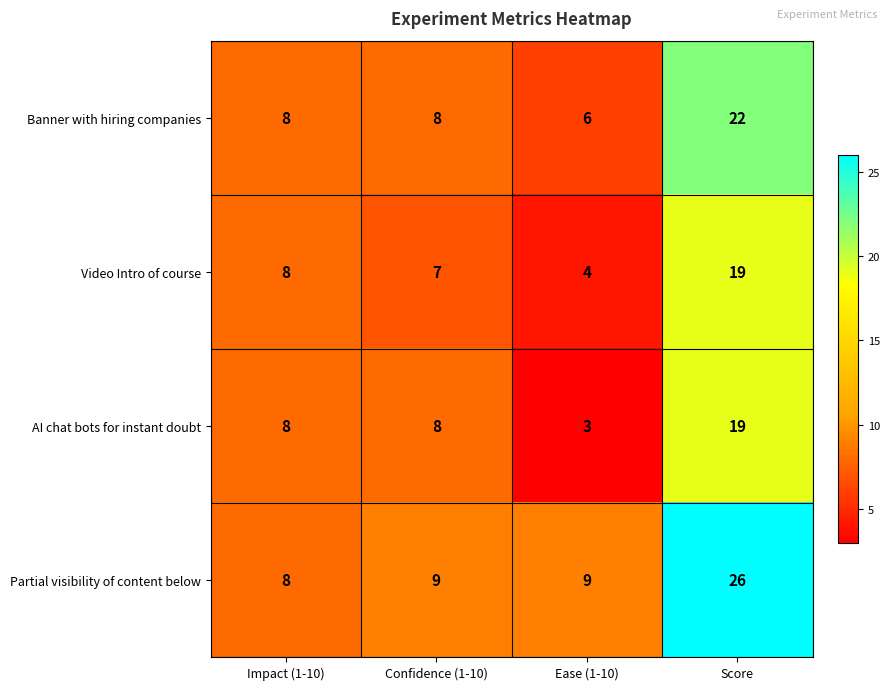

At which label is Video Intro of course closest to 11?

Impact (1-10)